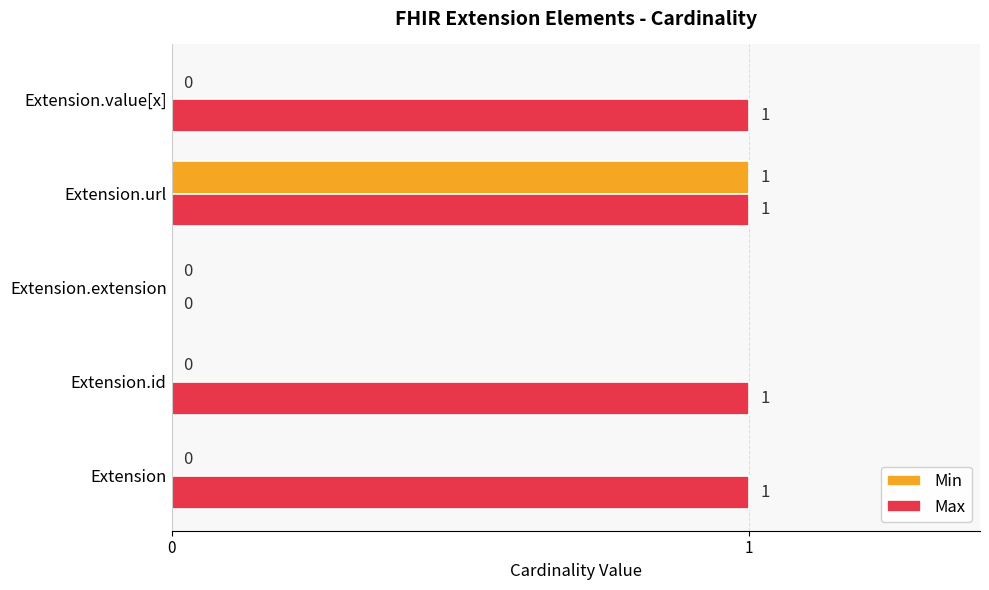

At which label is Max closest to 0?

Extension.extension